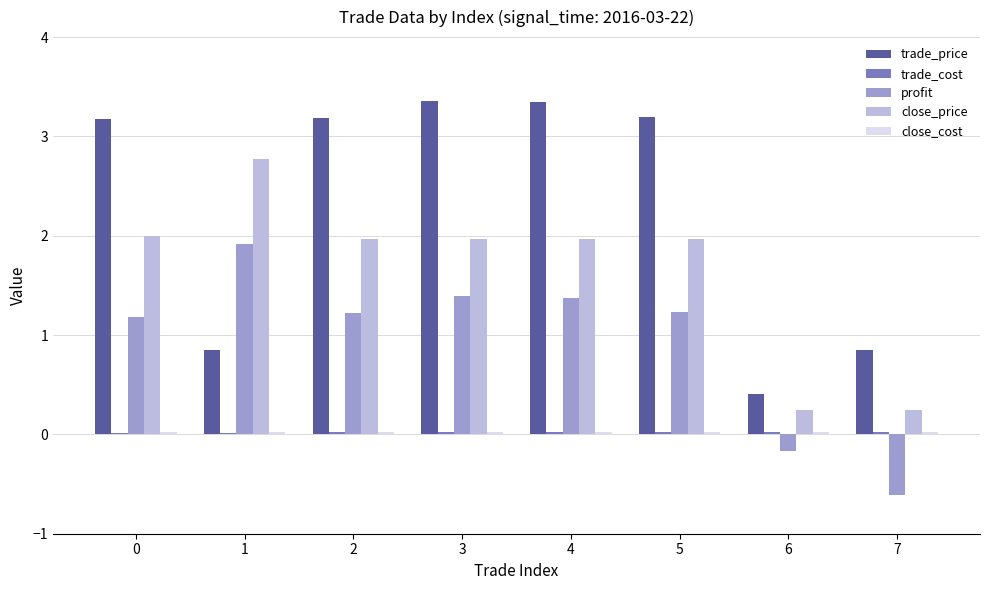

What is the sum of all close_price values?

13.1